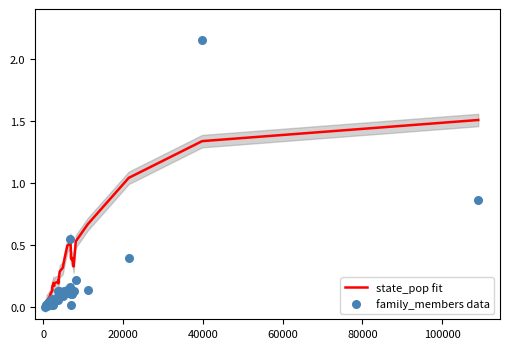

Which series contains the highest Y value?

family_members data